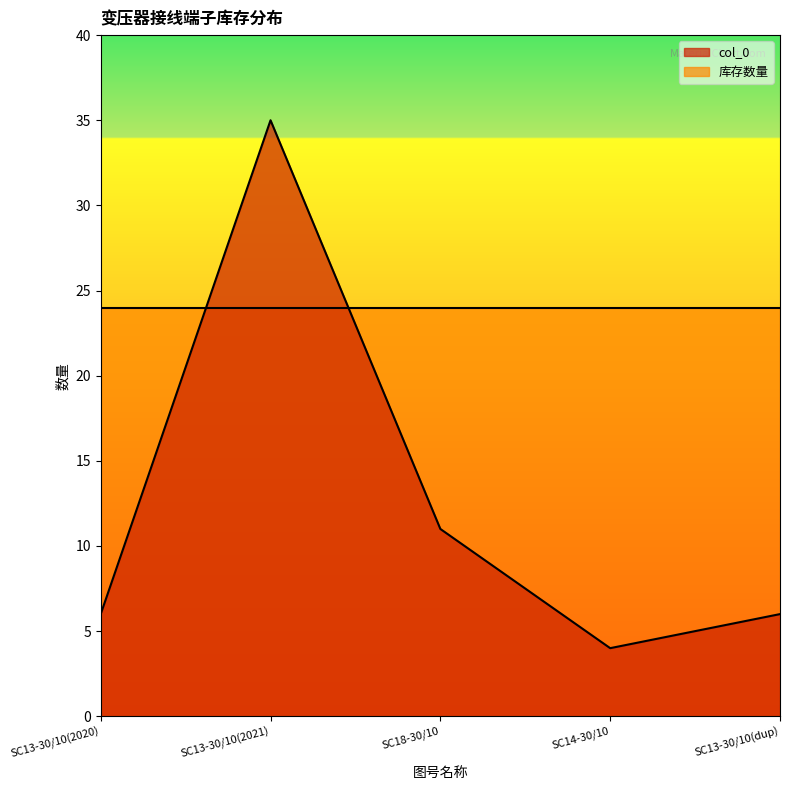

How many lines are shown in the chart?

2